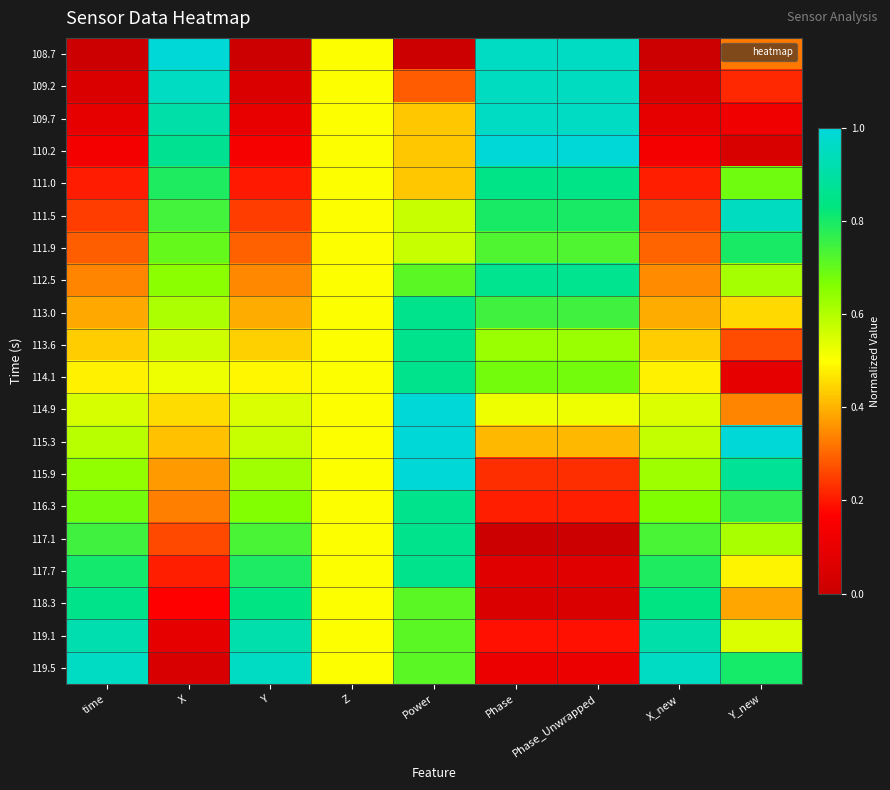

Between time and X, which is larger?

X